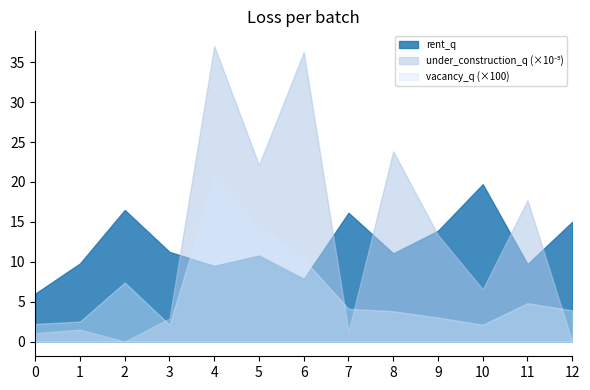

What is the difference between the vacancy_q (×100) values at 4 and 2?

13.1